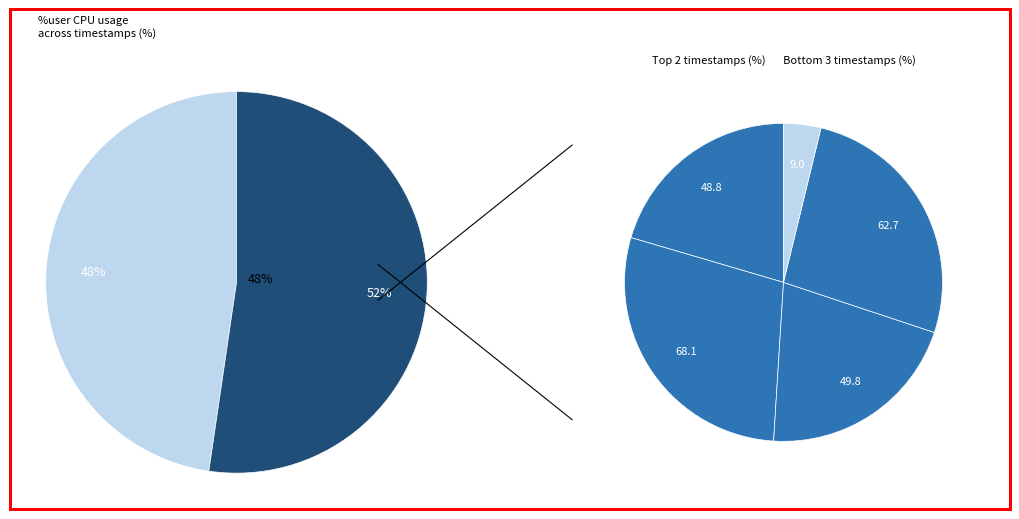

How many segments does this pie chart have?

5